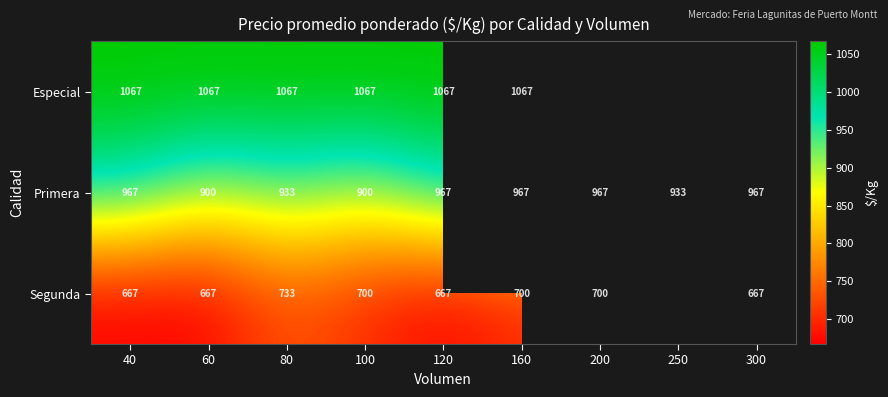

What is the spread (max minus min) of values at 100?

367